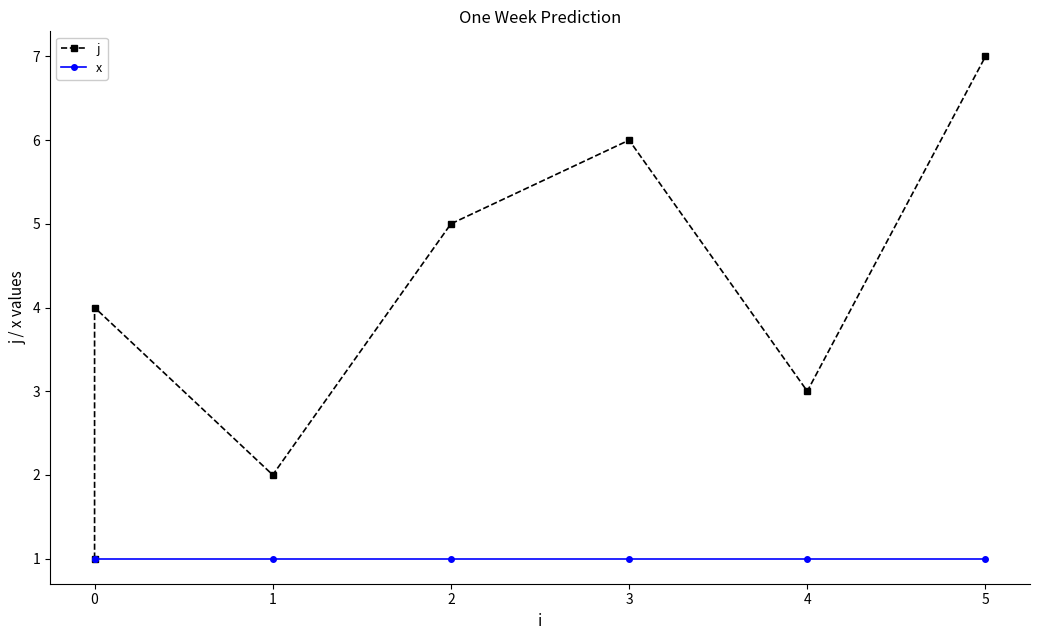

Which series has the largest total across all categories?

j